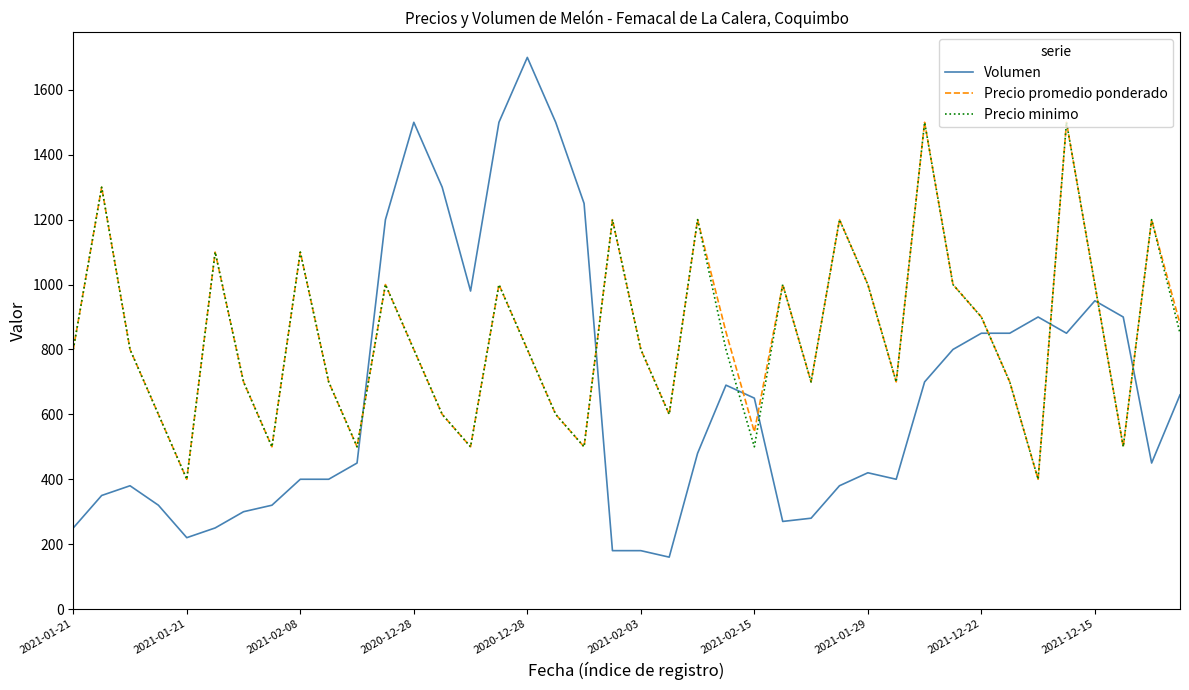

Reading right to left, what are all the values shown in this chart?

Volumen: 660	450	900	950	850	900	850	850	800	700	400	420	380	280	270	650	690	480	160	180	180	1250	1500	1700	1500	980	1300	1500	1200	450	400	400	320	300	250	220	320	380	350	250
Precio promedio ponderado: 879	1200	500	1000	1500	400	700	900	1000	1500	700	1000	1200	700	1000	546	854	1200	600	800	1200	500	600	800	1000	500	600	800	1000	500	700	1100	500	700	1100	400	600	800	1300	800
Precio minimo: 850	1200	500	1000	1500	400	700	900	1000	1500	700	1000	1200	700	1000	500	800	1200	600	800	1200	500	600	800	1000	500	600	800	1000	500	700	1100	500	700	1100	400	600	800	1300	800